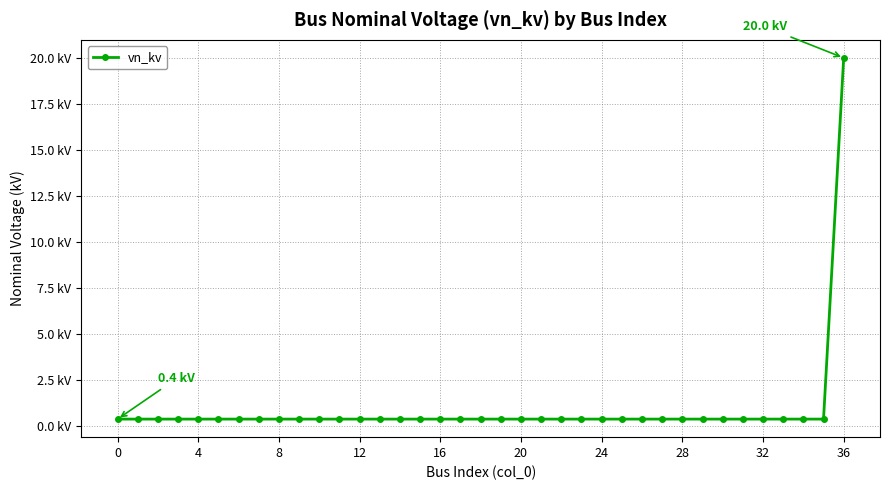

Does the chart have visible grid lines?

Yes